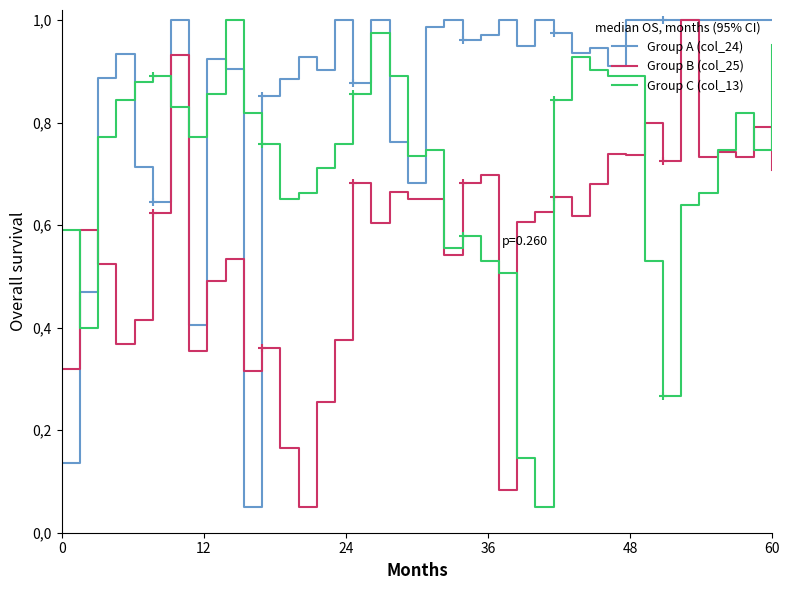

Does the chart display data point markers on the line(s)?

No